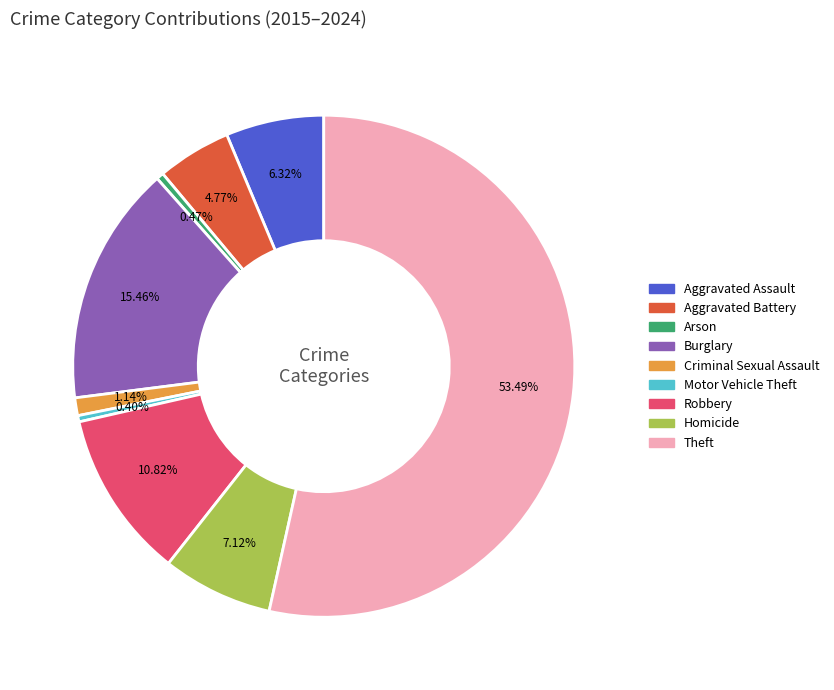

True or false: Aggravated Assault accounts for 17% of the total.

False